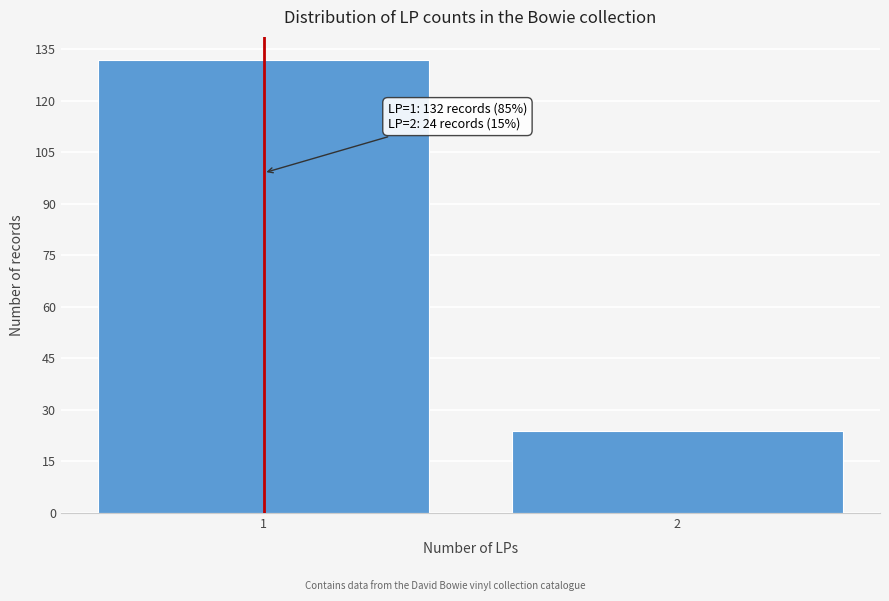

Reading left to right, what are all the values shown in this chart?

1=132	2=24